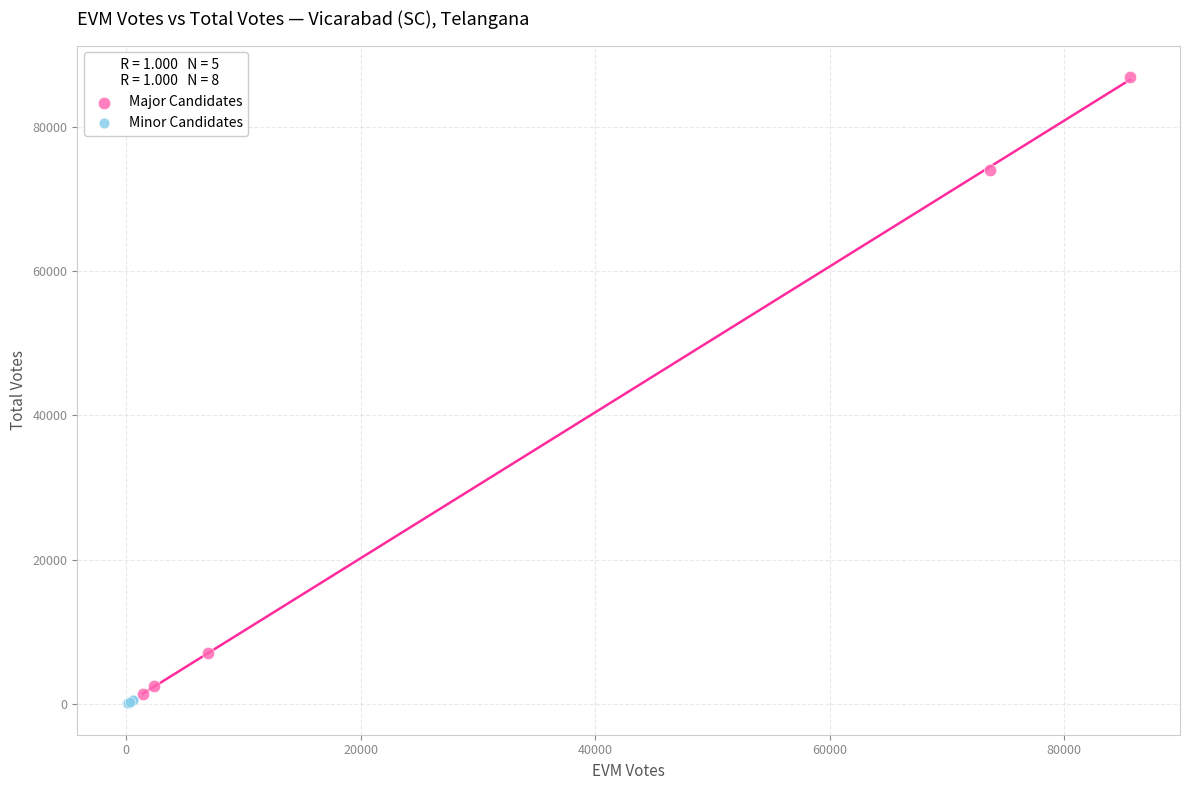

Which series contains the lowest Y value?

Minor Candidates